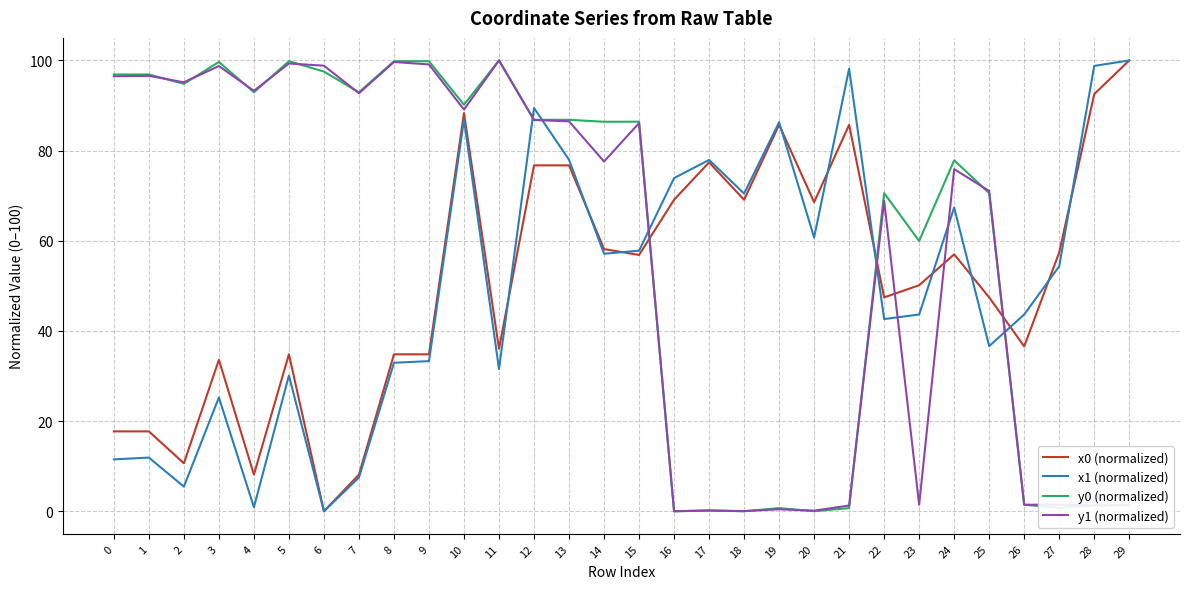

How many times do x1 (normalized) and y0 (normalized) cross each other?

5